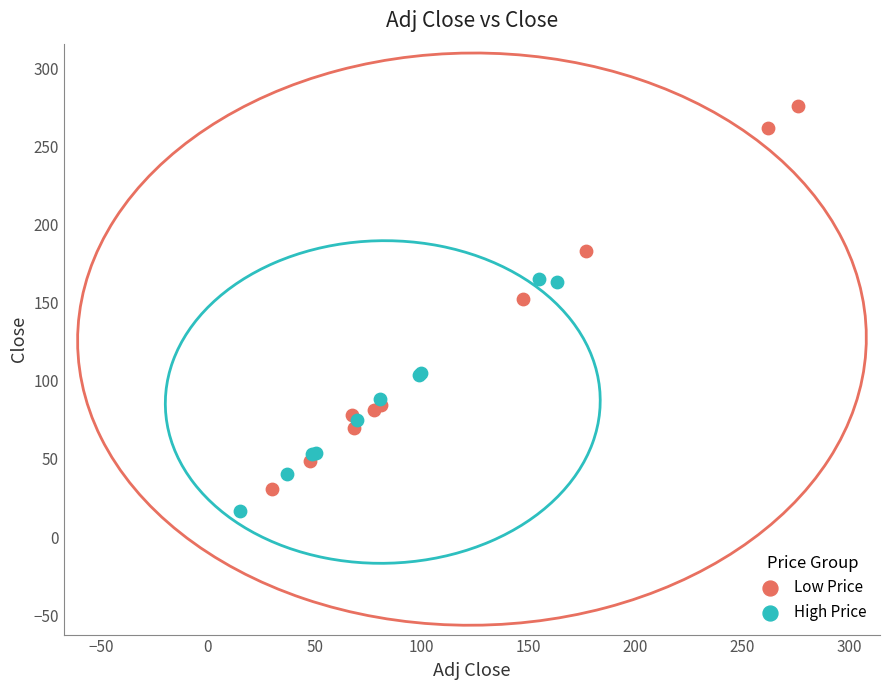

Which series contains the lowest Y value?

High Price